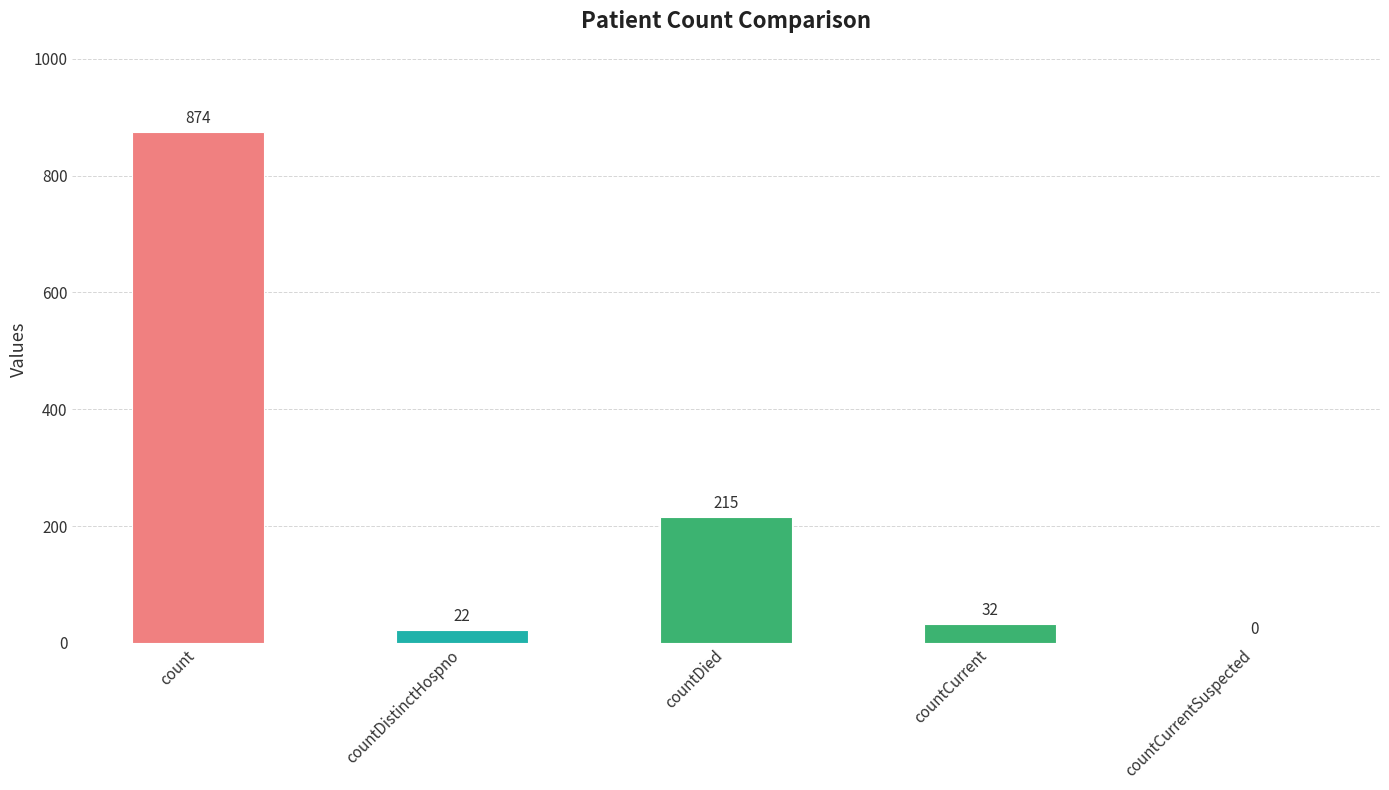

Reading left to right, list all the values displayed in this chart.

874	22	215	32	0